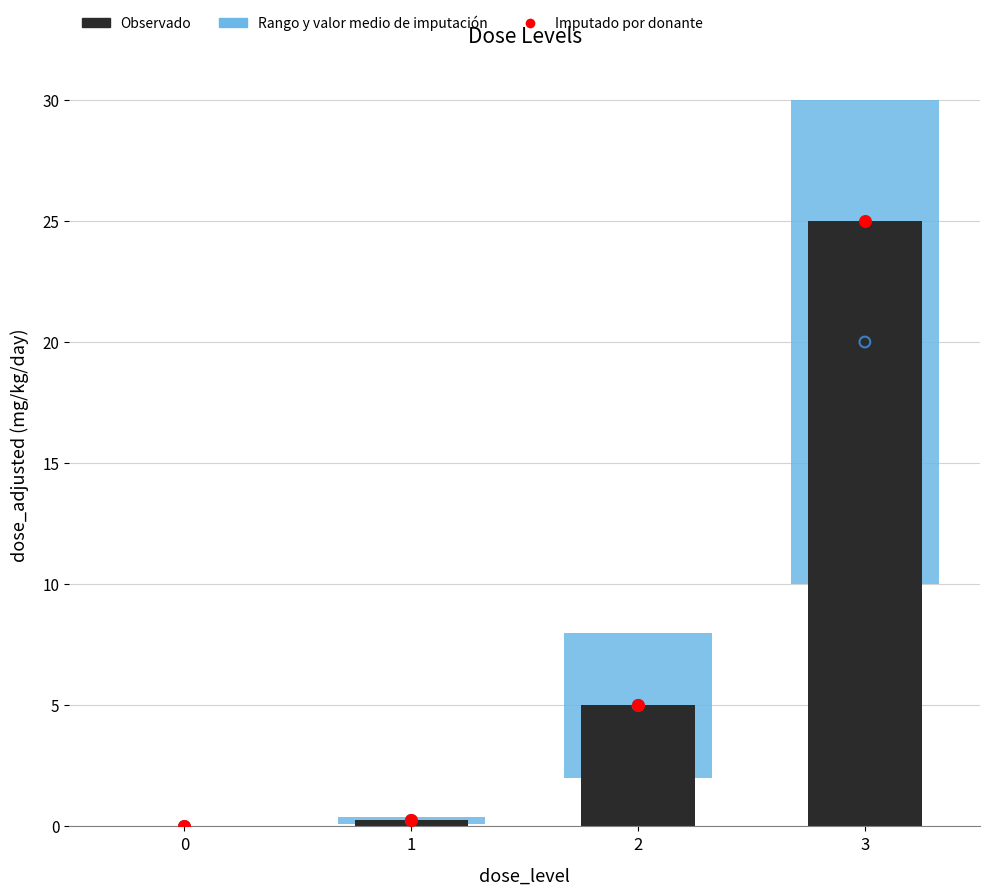

What is the total value across all series at 2?

10.0